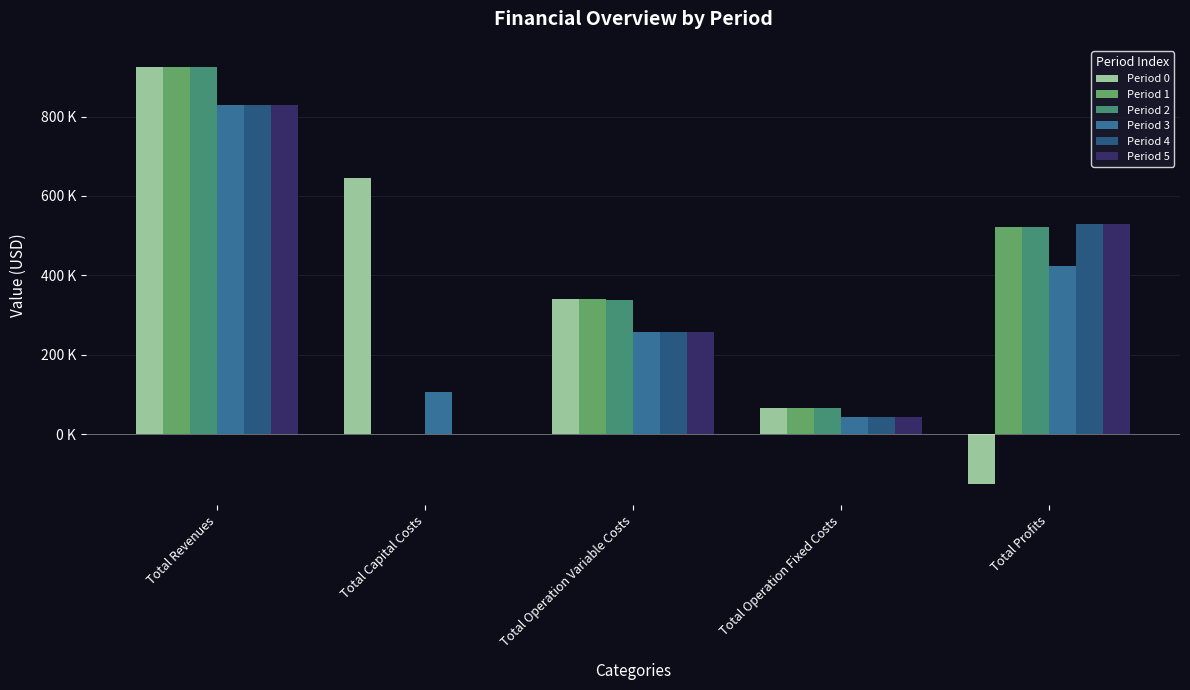

What is the difference between the maximum and minimum values in the Period 3 series?

786527.2